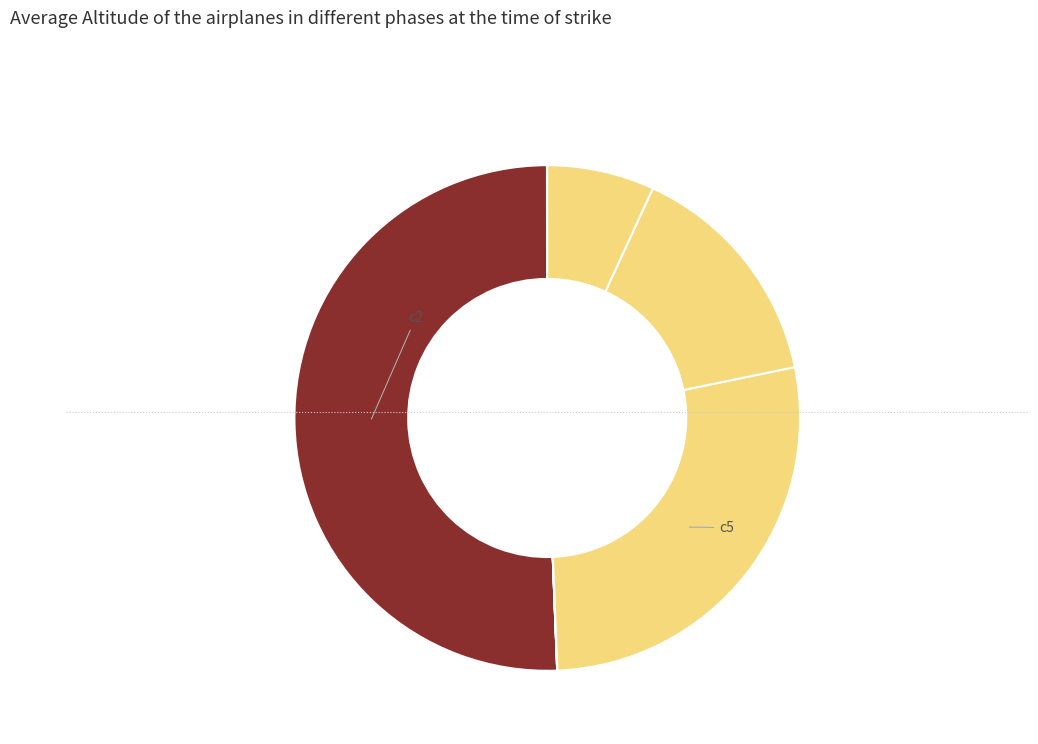

Count the number of slices in the pie.

7